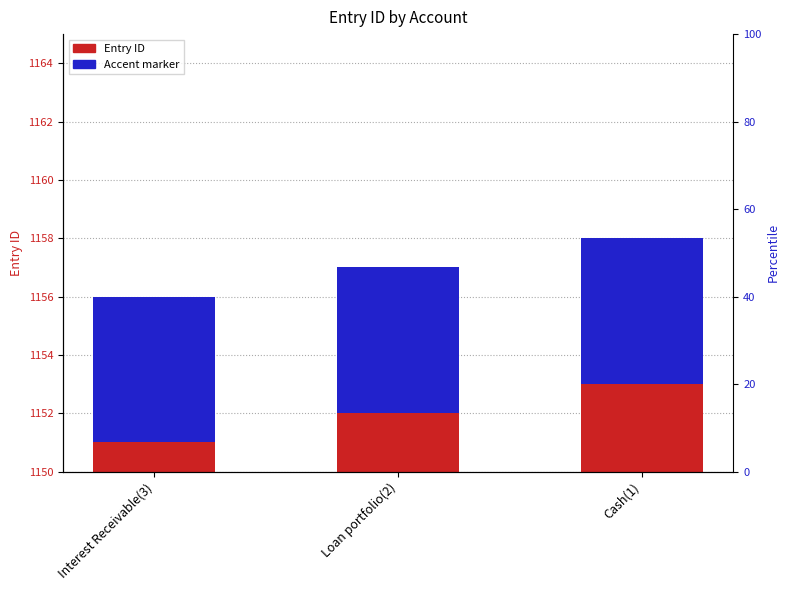

Where is Accent nearest to the value 5?

Interest Receivable(3)